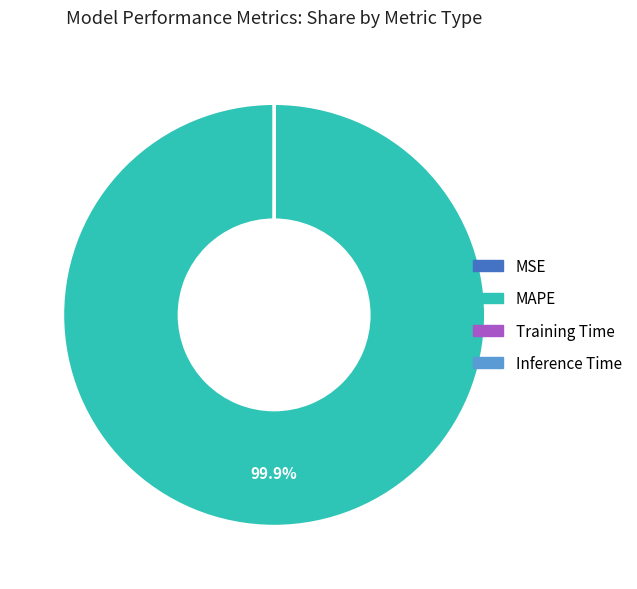

Which slice is the largest?

MAPE